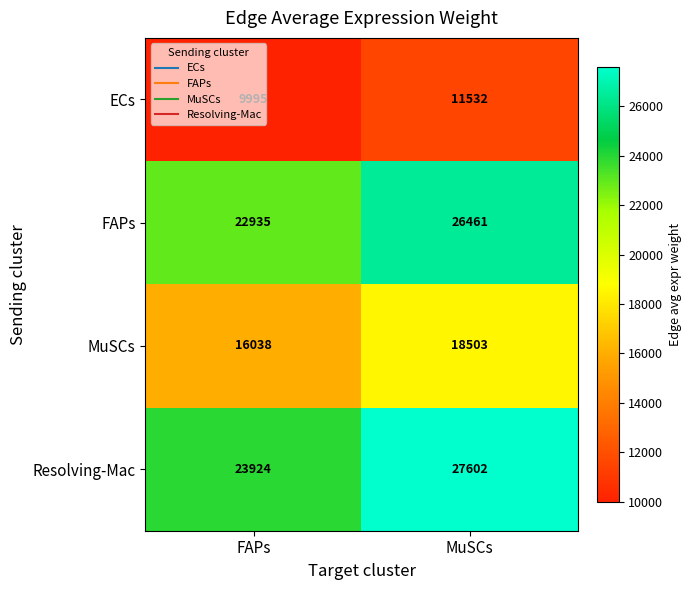

What is the difference between the maximum and minimum values in the ECs series?

1537